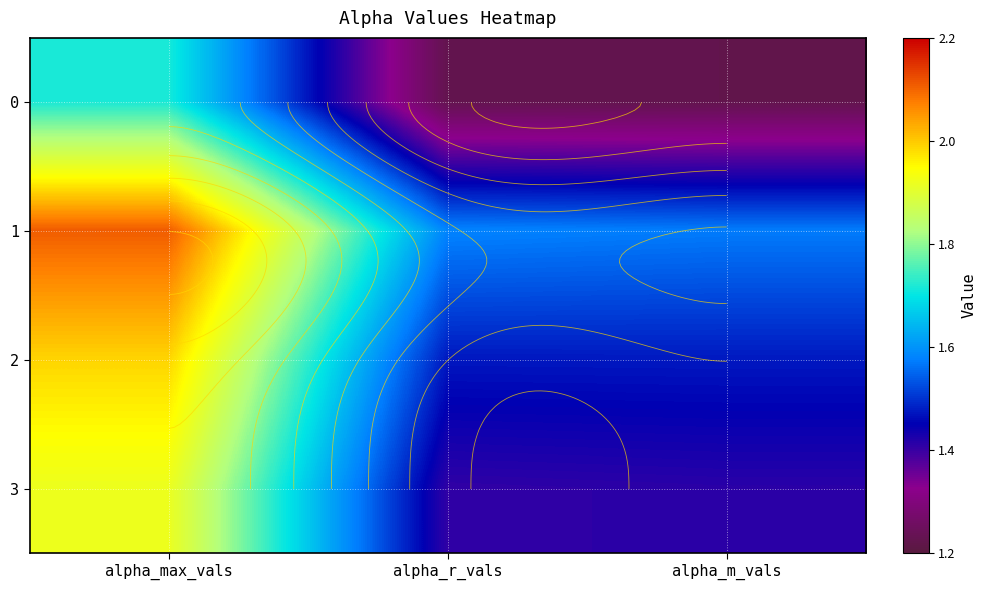

Is the value of 1 at alpha_m_vals greater than the value of 2 at alpha_max_vals?

No